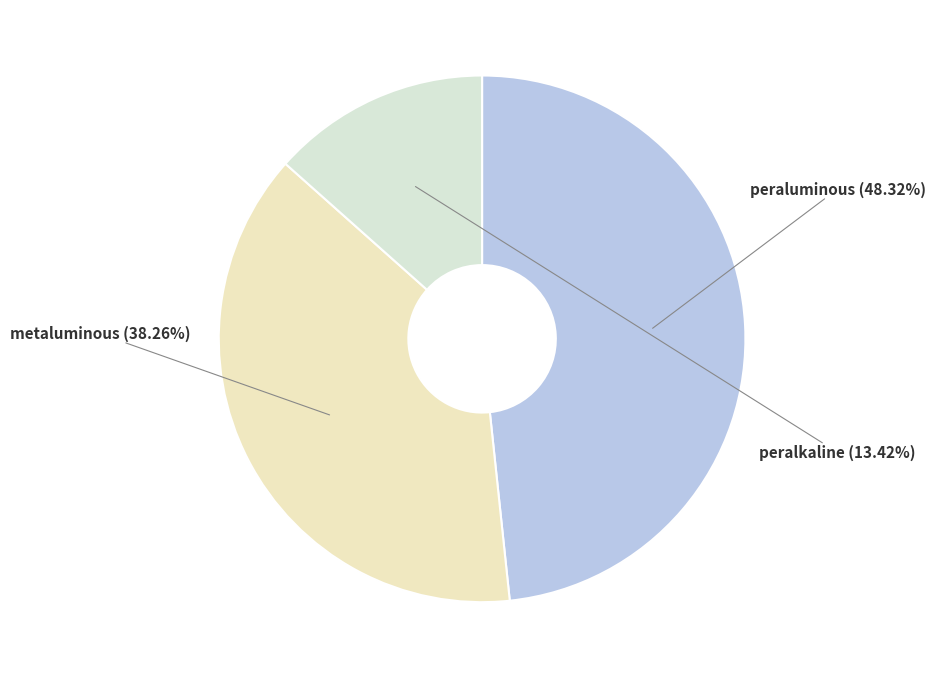

The metaluminous slice represents 38% of the pie. True or false?

True